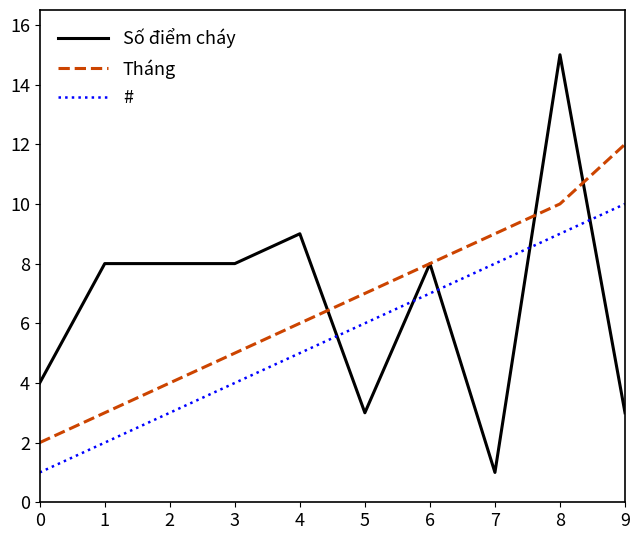

Which label corresponds to the largest value in the chart?

8